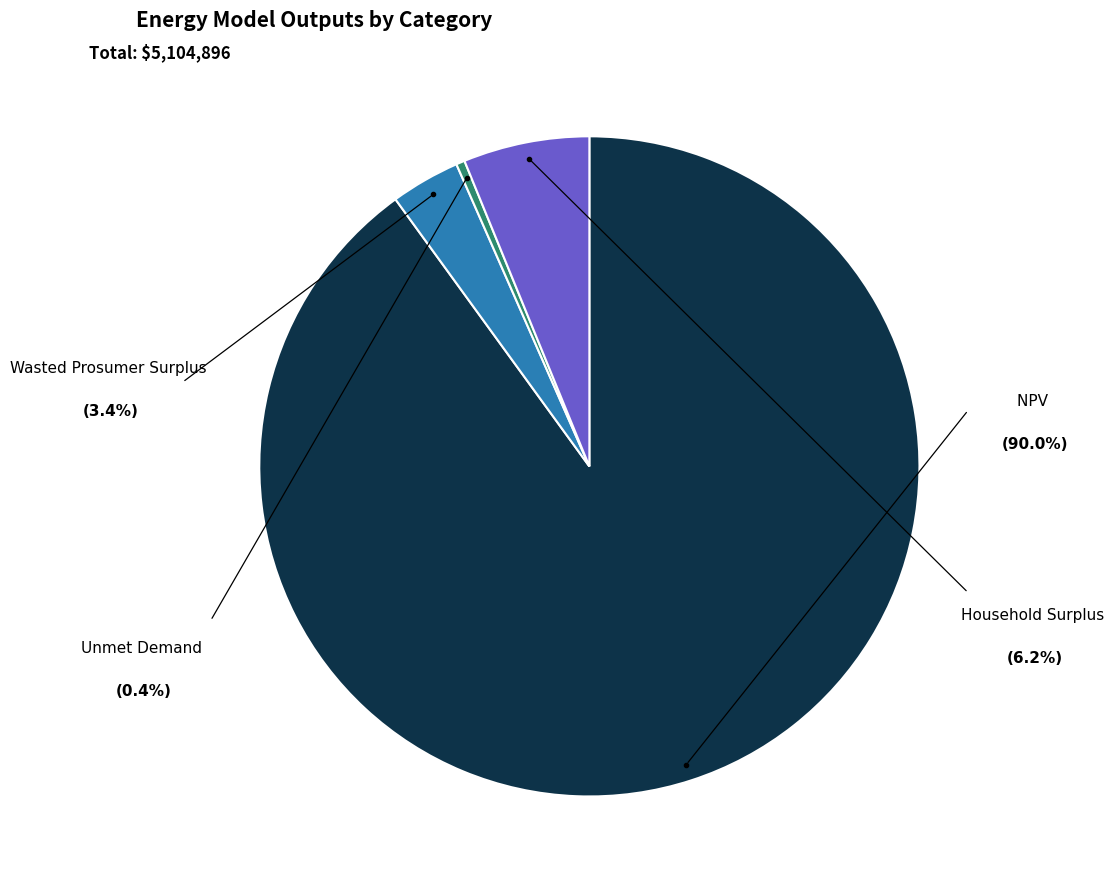

Rank the categories by value from lowest to highest.

Unmet Demand, Wasted Prosumer Surplus, Household Surplus, NPV